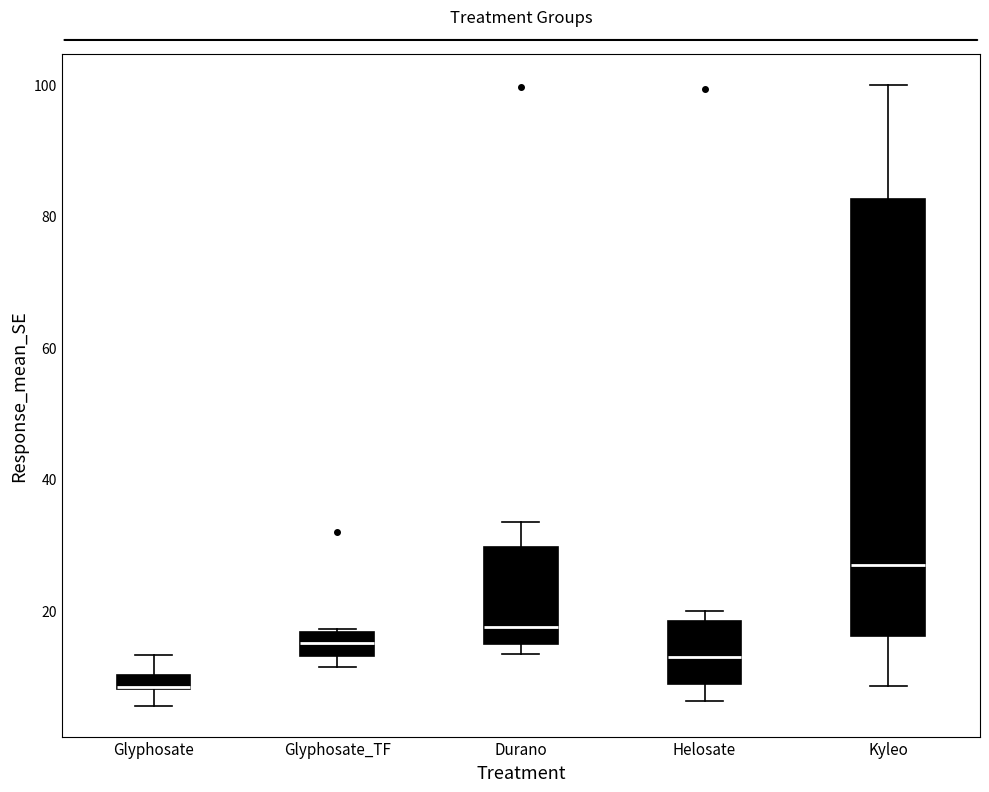

Where is the upper edge of the box for Glyphosate on the y-axis? The values are not printed on the chart, so give them approximately, as read against the axis.

10